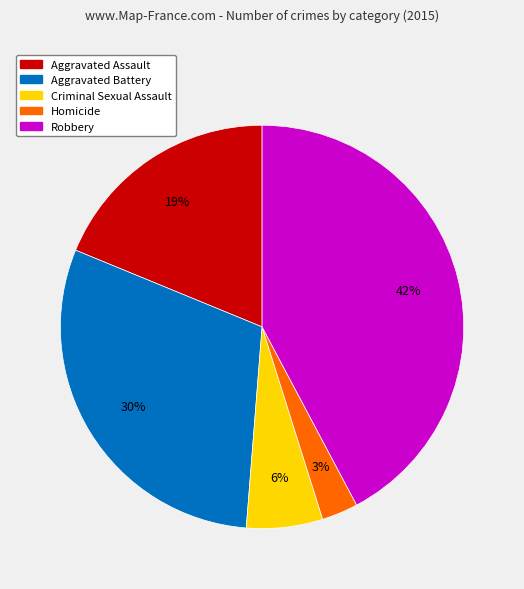

Is there any slice that represents more than half of the pie?

No